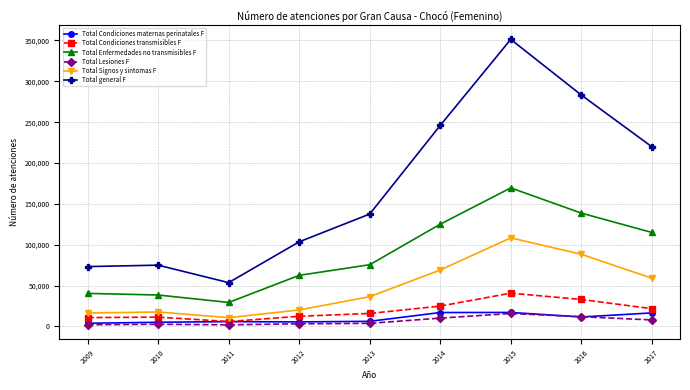

True or false: Total Signos y sintomas F and Total Lesiones F cross at least once.

False